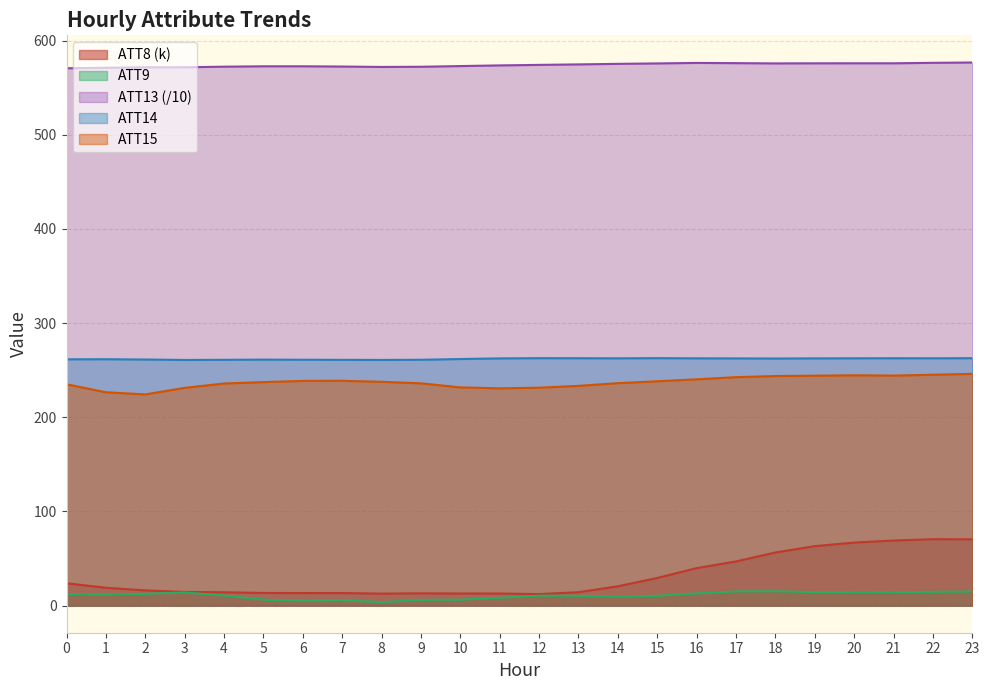

Does the chart have visible grid lines?

Yes